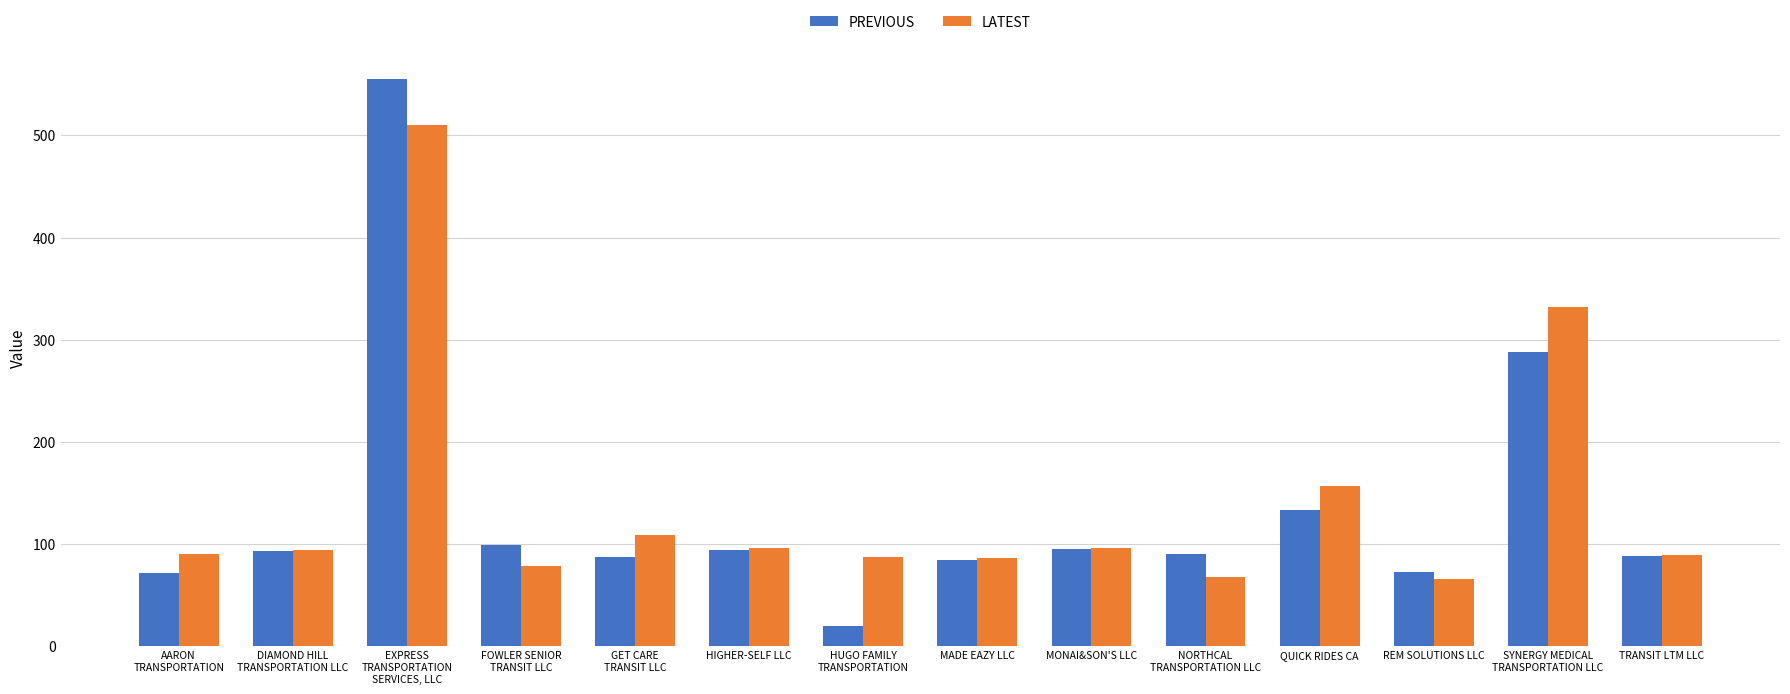

List the series in order of their overall mean, highest first.

LATEST, PREVIOUS